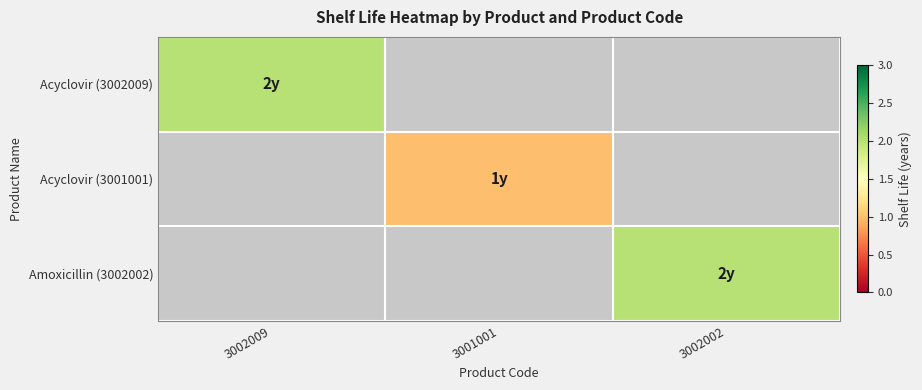

Between 3001001 and 3002002, which is larger?

3002002